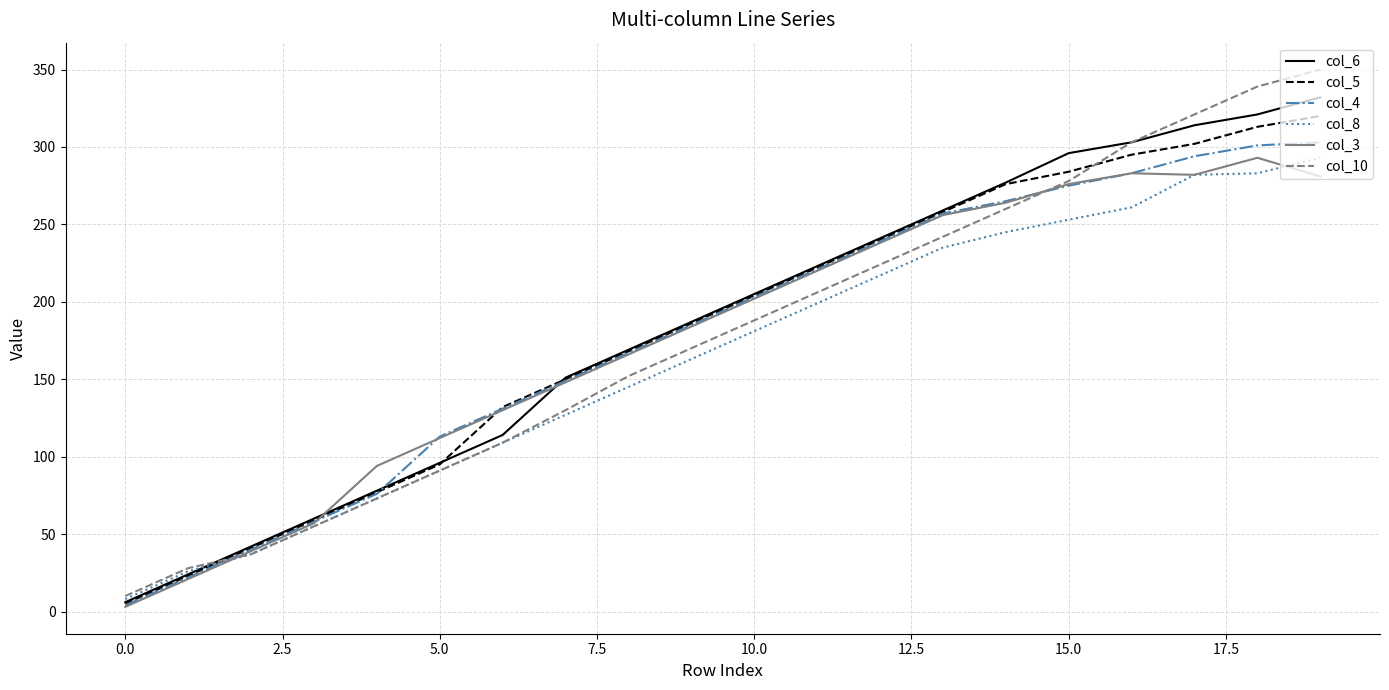

Which series has the widest spread of values?

col_10